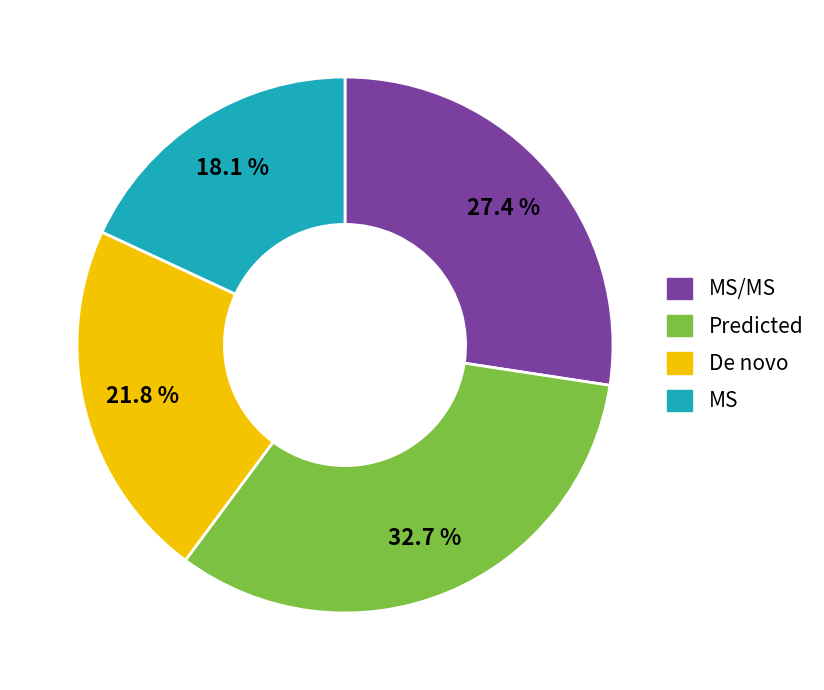

Rank the categories by value from lowest to highest.

MS, De novo, MS/MS, Predicted